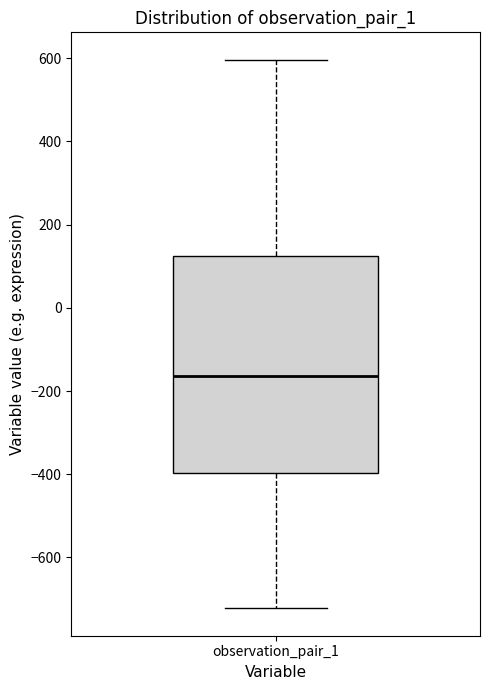

Read this box plot against the y-axis: the position of the median line, the range covered by the box, and the ends of both whiskers. The values are not printed on the chart, so give them approximately, as read against the axis.

median -160, box -400 to 120, whiskers -720 to 600